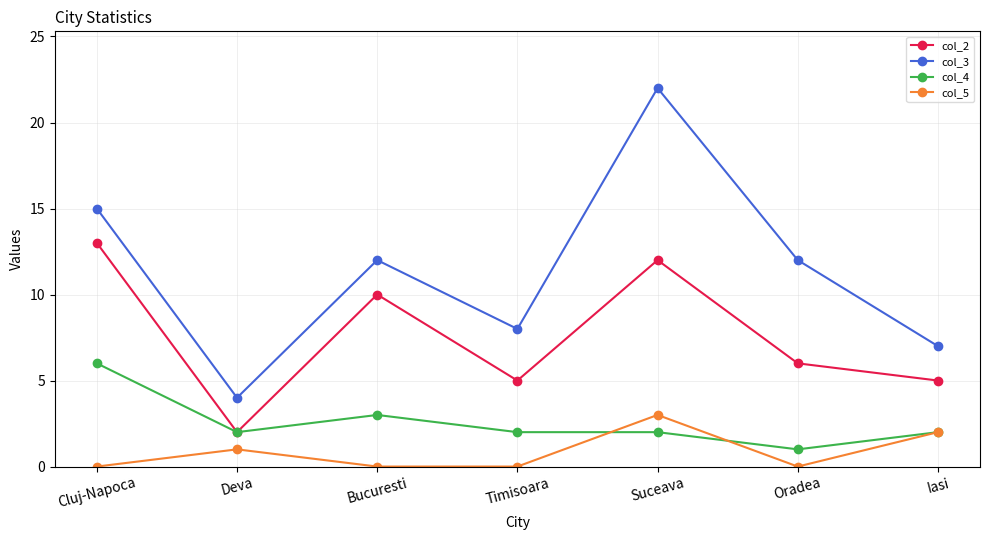

True or false: col_3 and col_5 cross at least once.

False